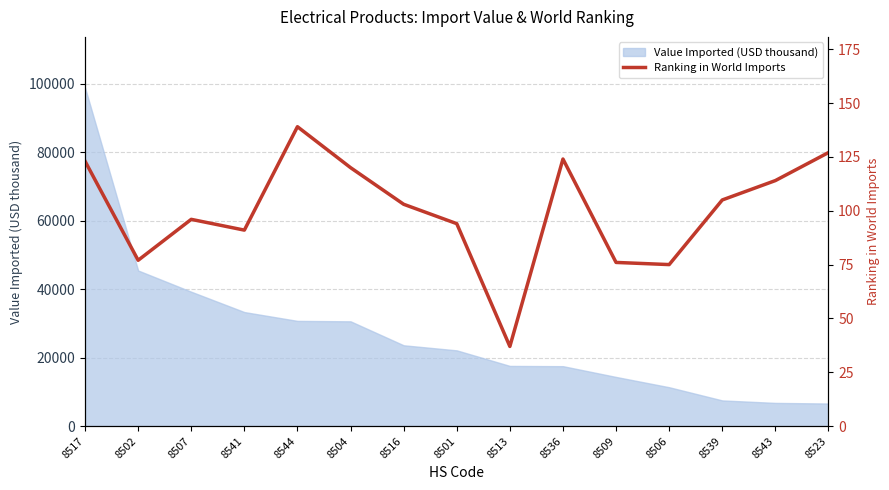

Which category has the lowest value across all series?

8513